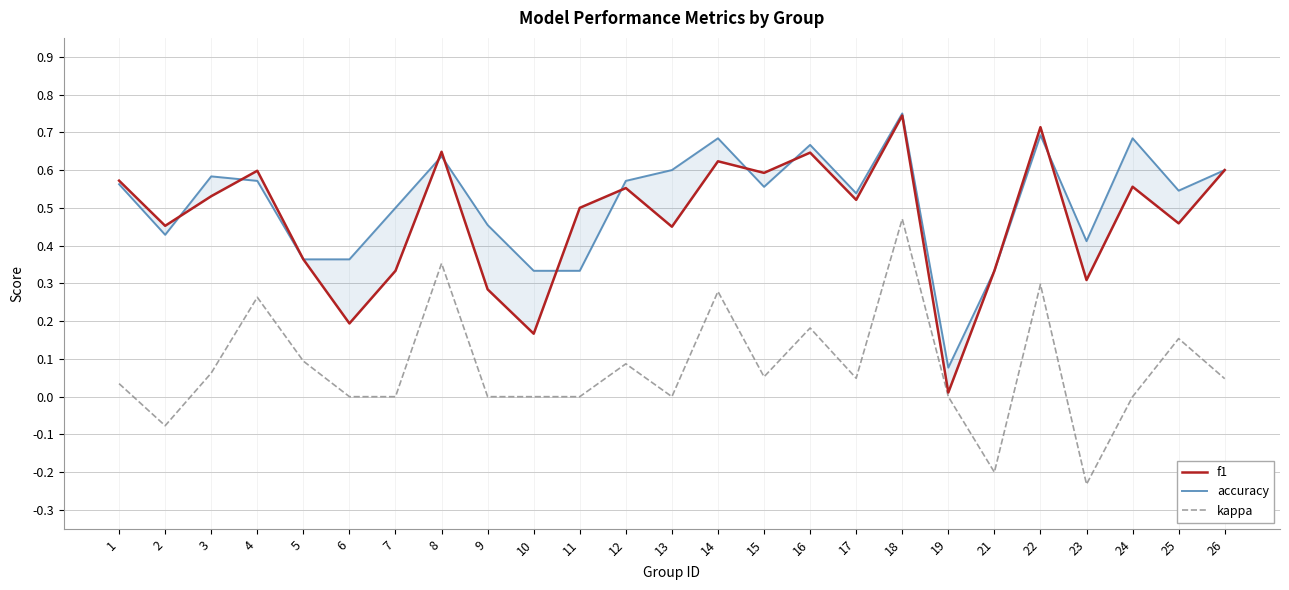

What is the difference between the accuracy values at 5 and 9?

0.1